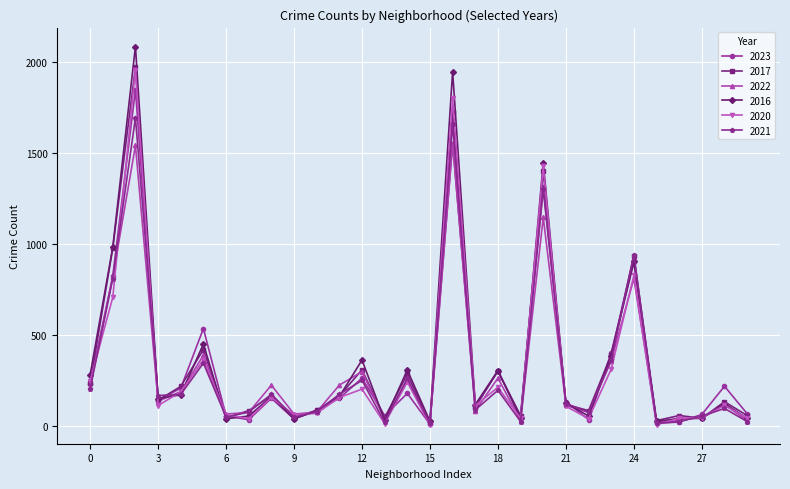

What is the sum of all 2016 values?

11006